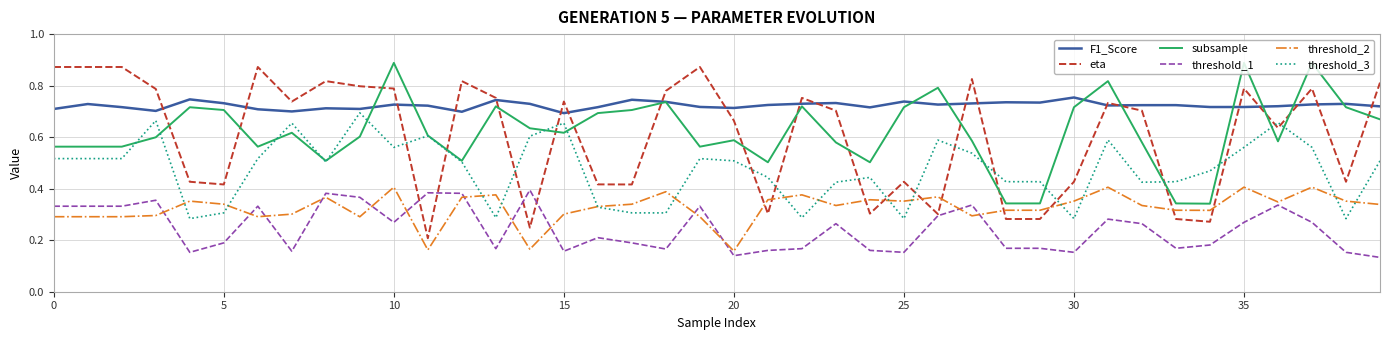

True or false: threshold_1 and F1_Score intersect in this chart.

False